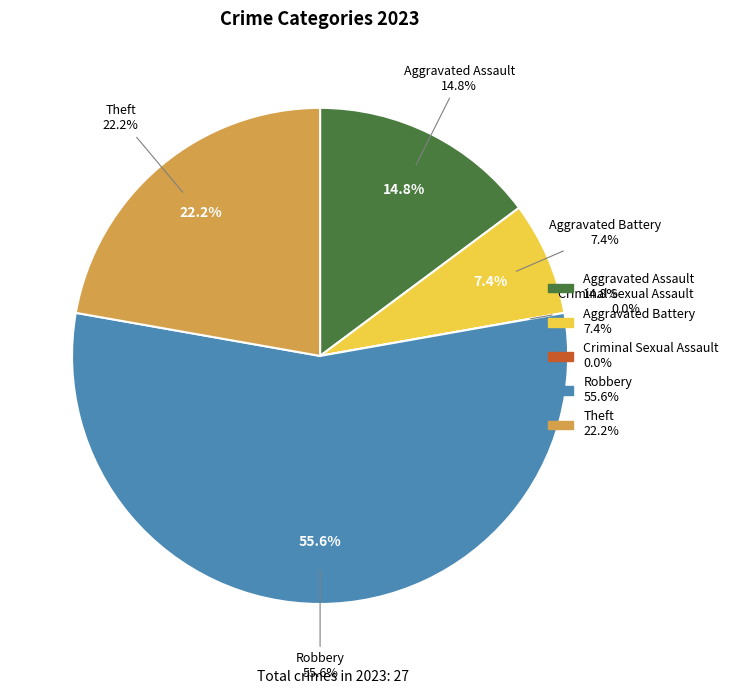

Which category accounts for the majority?

Robbery